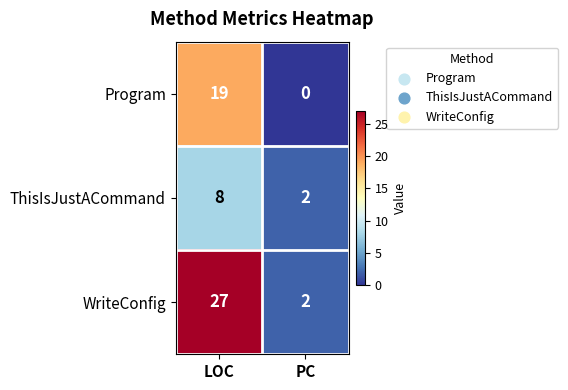

Count the number of data series in this chart.

3